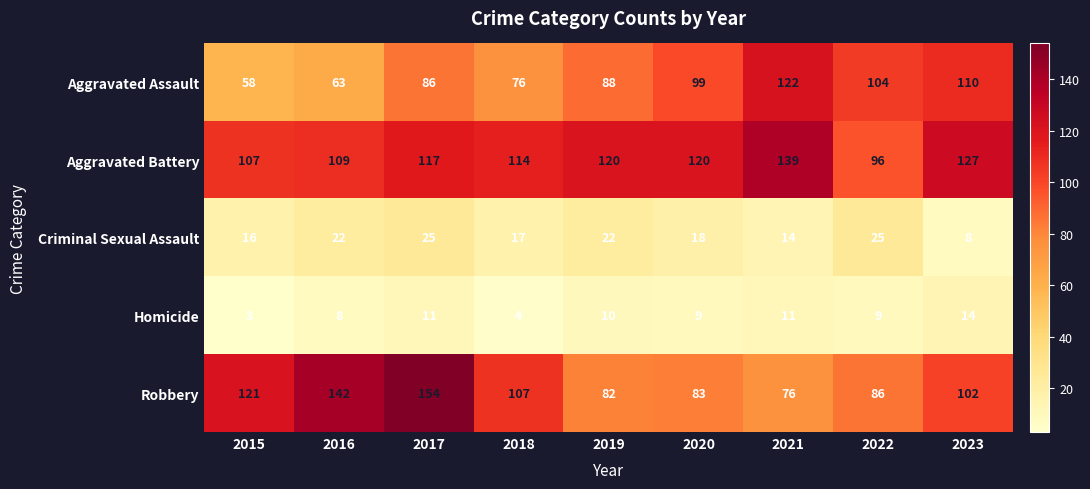

Which series has the largest total across all categories?

Aggravated Battery